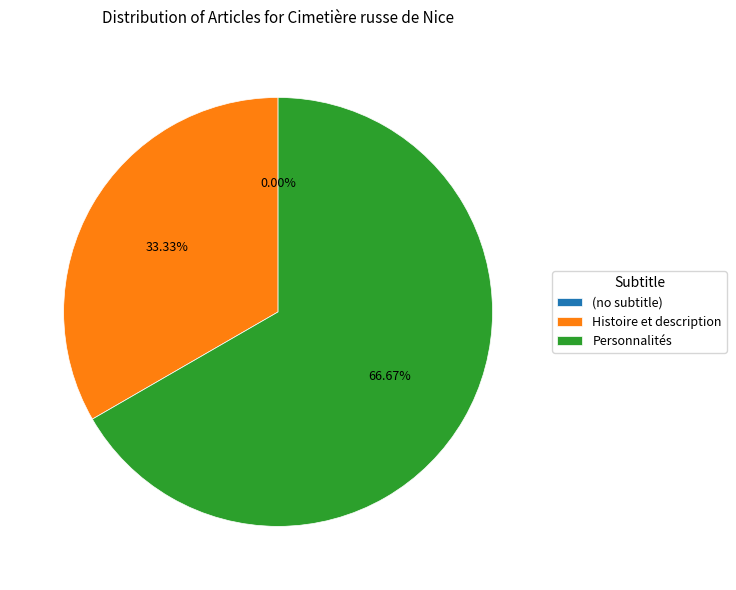

Does (no subtitle) account for over 50% of the chart?

No